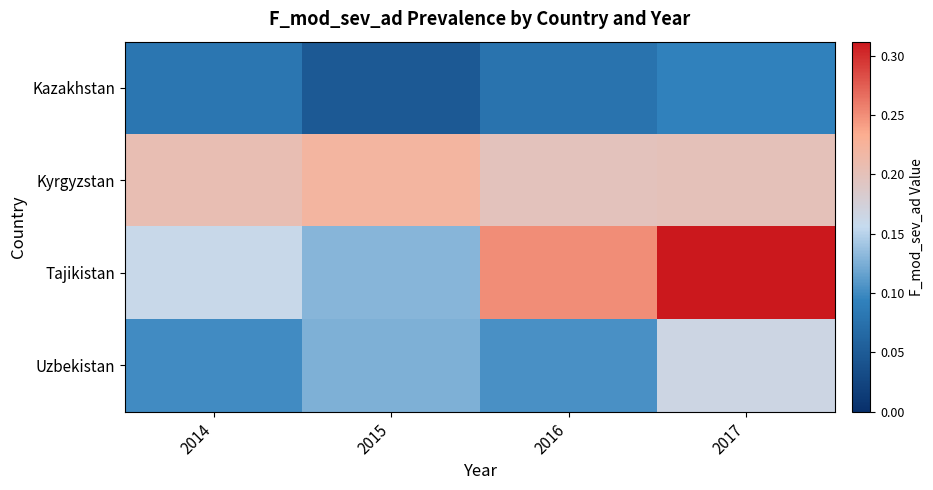

Which has a higher value, 2014 or 2015?

2014